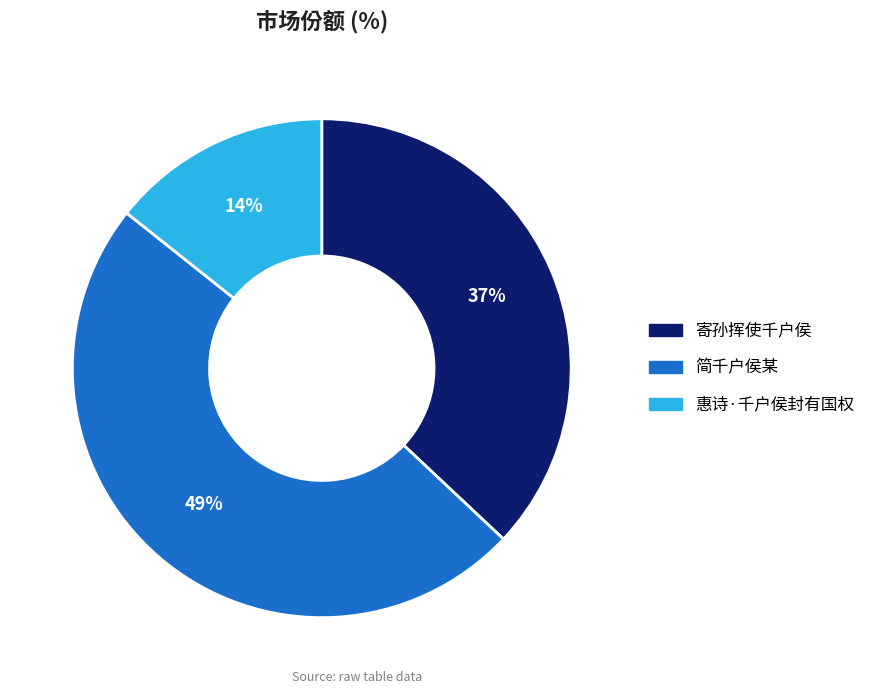

Is the sum of 惠诗·千户侯封有国权 and 简千户侯某 greater than half?

Yes